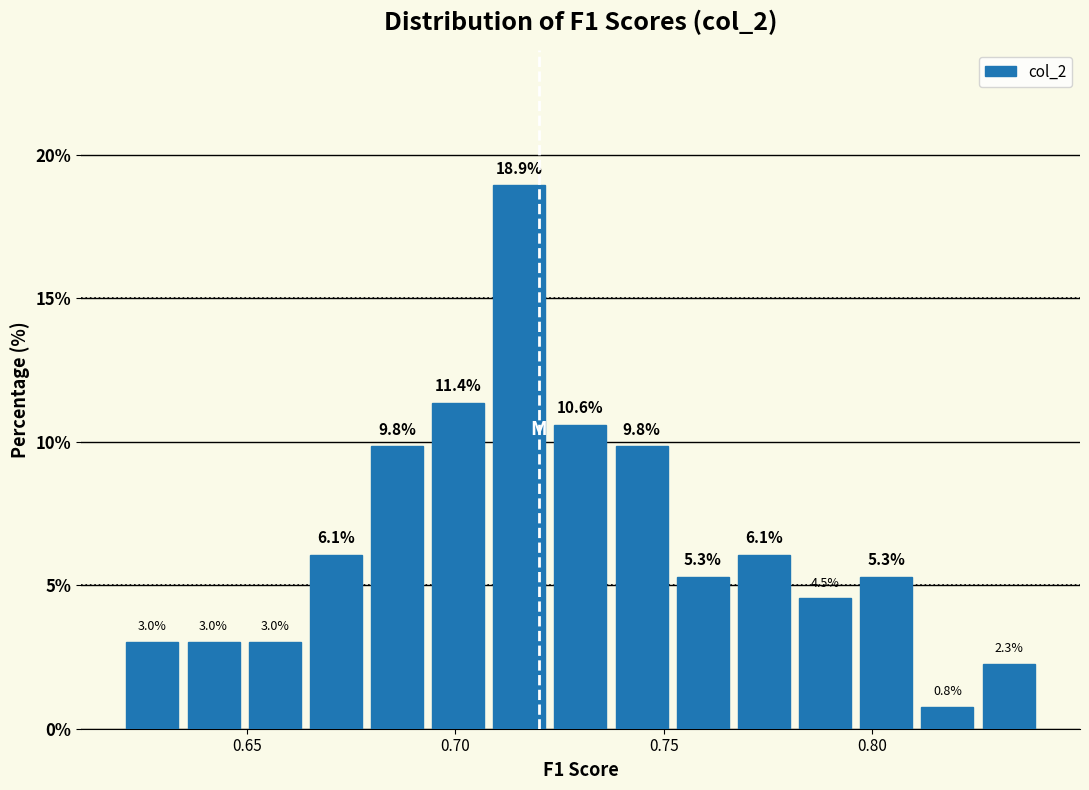

Read against the x-axis, roughly where is the centre of the tallest bar?

0.715